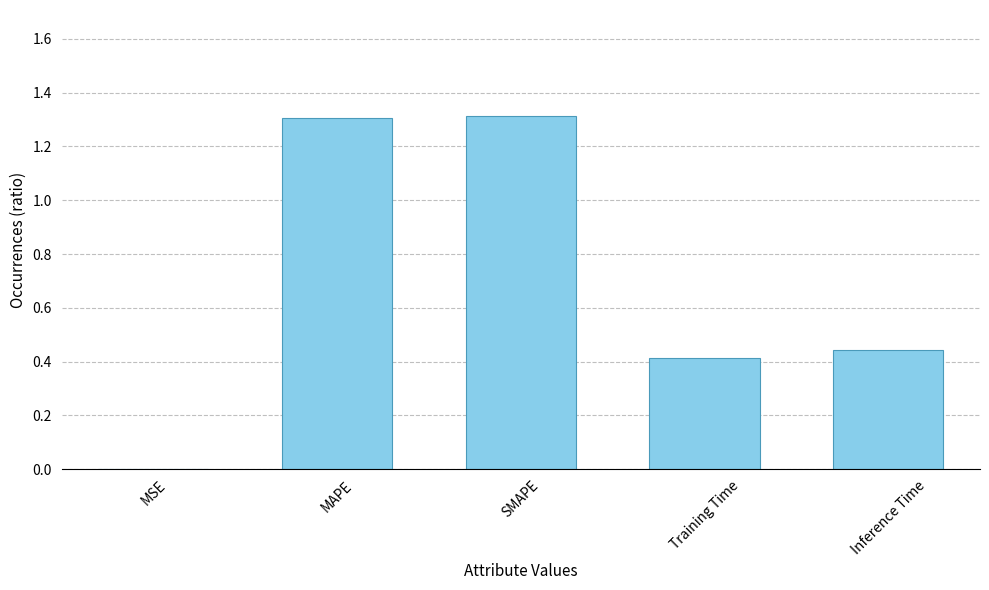

True or false: the data shows 0.4 at Training Time.

True